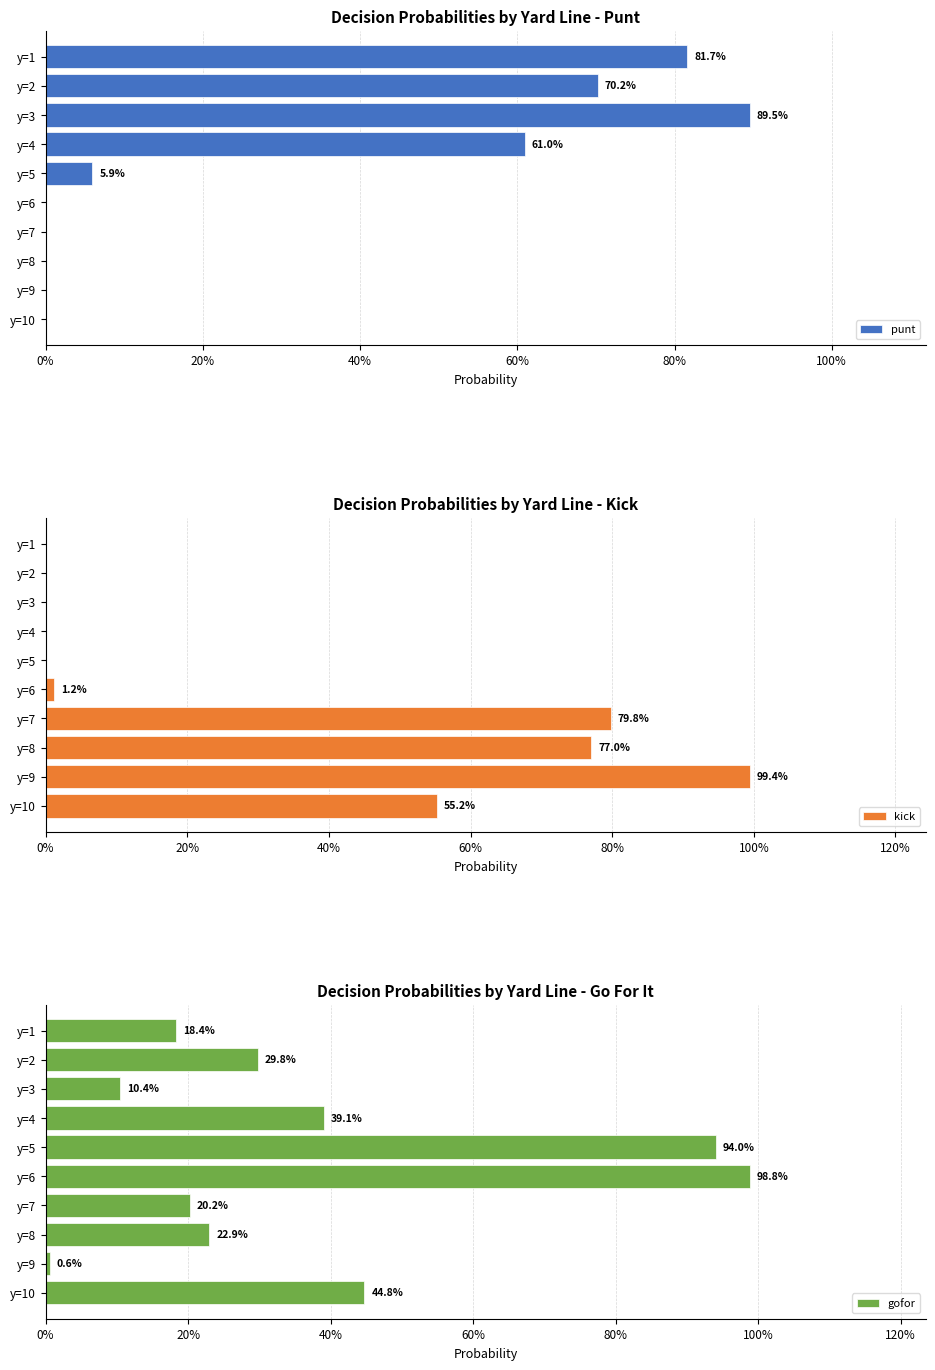

What is the difference between the highest and lowest values at y=2?

0.7